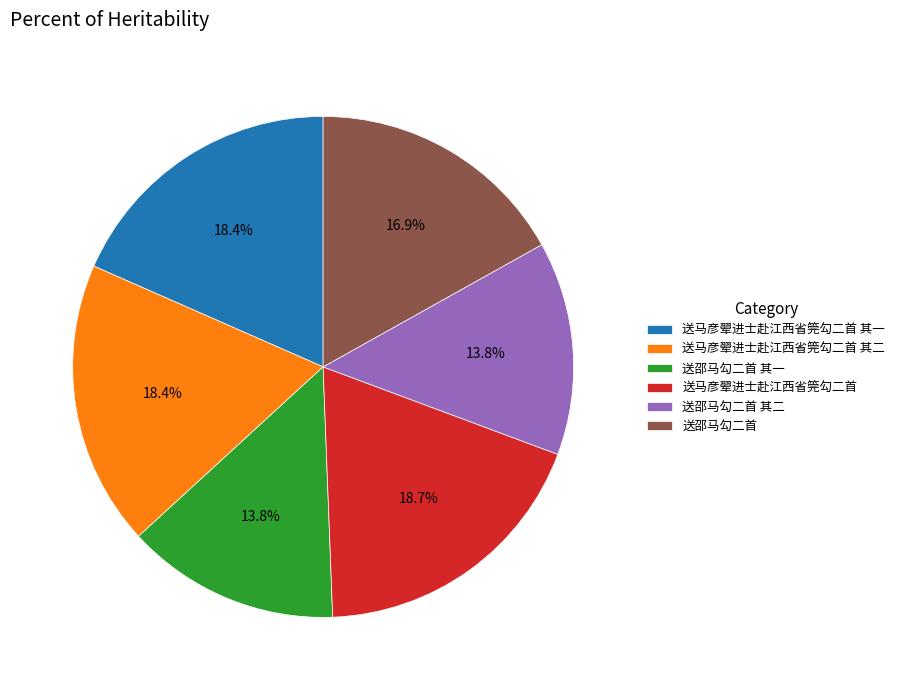

How many slices are in this pie chart?

6